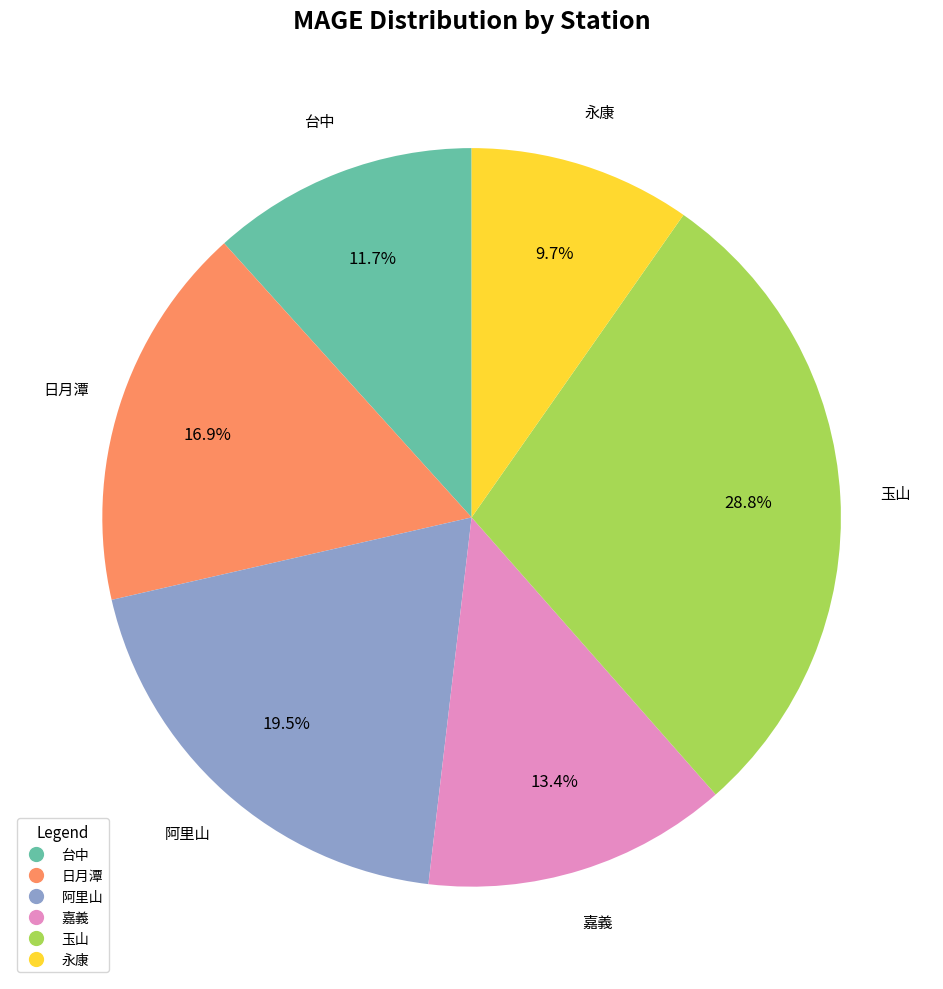

Count the number of slices in the pie.

6